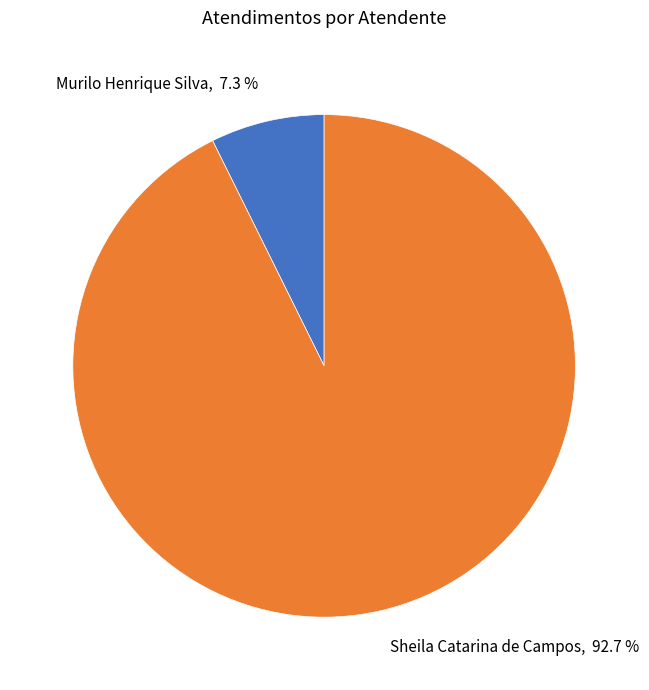

Count the number of slices in the pie.

2